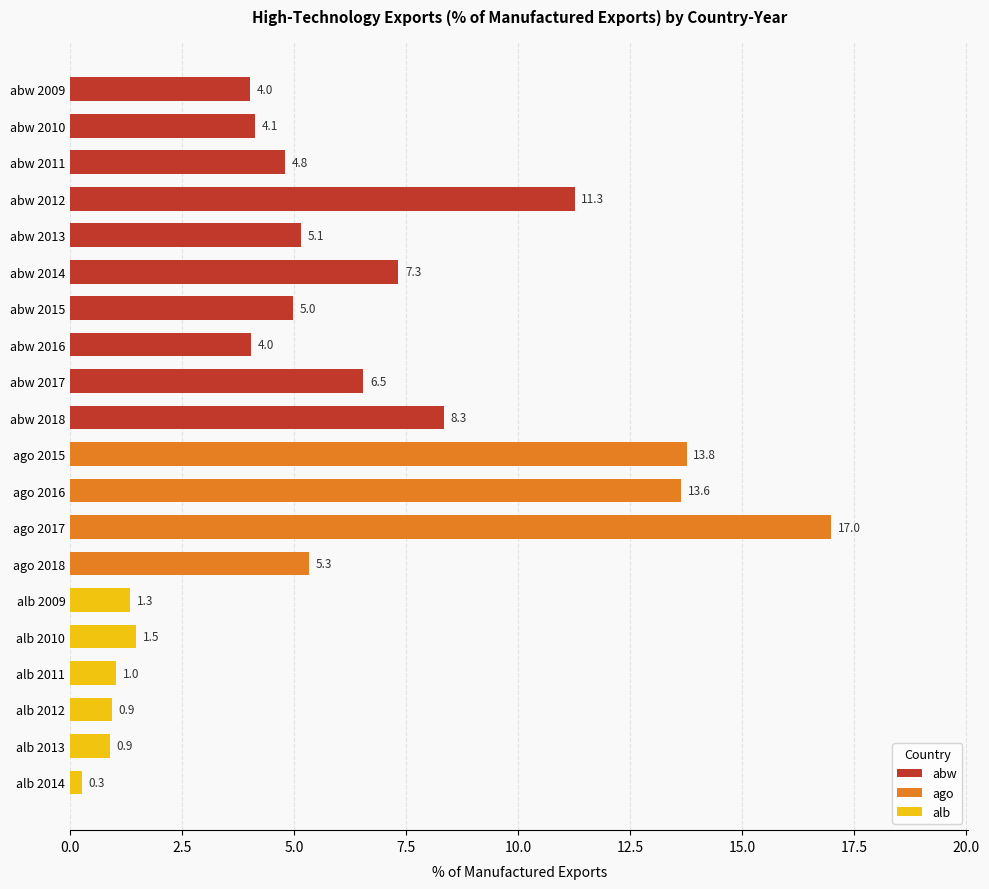

Reading left to right, what are all the values shown in this chart?

4.0	4.1	4.8	11.3	5.1	7.3	5.0	4.0	6.5	8.3	13.8	13.6	17.0	5.3	1.3	1.5	1.0	0.9	0.9	0.3